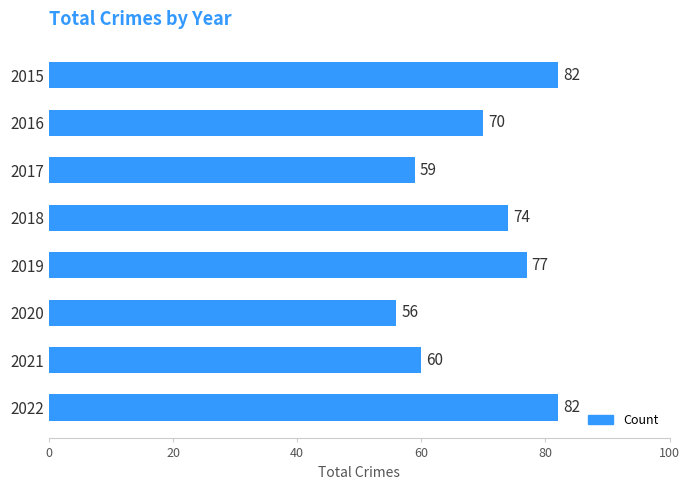

Reading top to bottom, transcribe all the data shown in this chart.

82	70	59	74	77	56	60	82